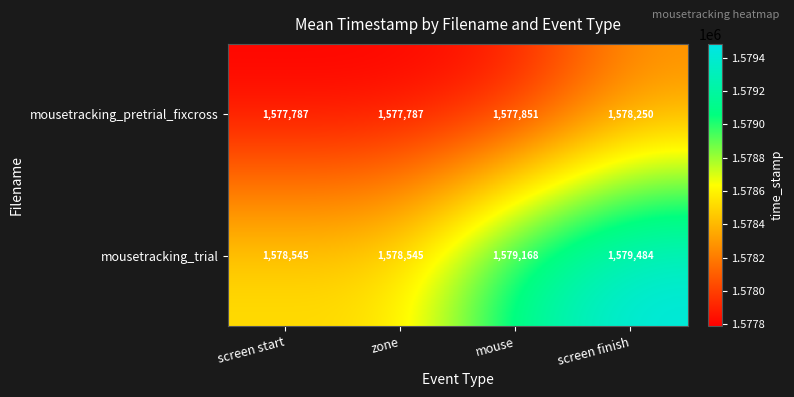

The mousetracking_trial series shows 1579168 at mouse. True or false?

True